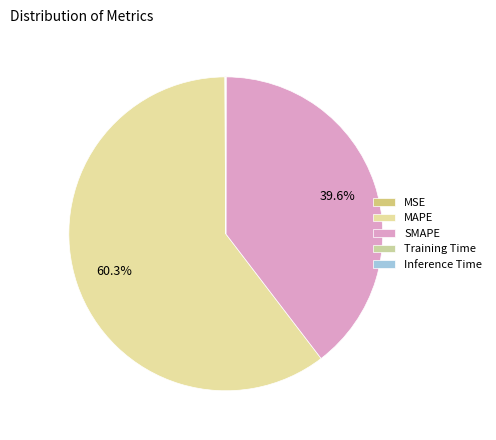

Rank the categories by value from highest to lowest.

MAPE, SMAPE, MSE, Inference Time, Training Time